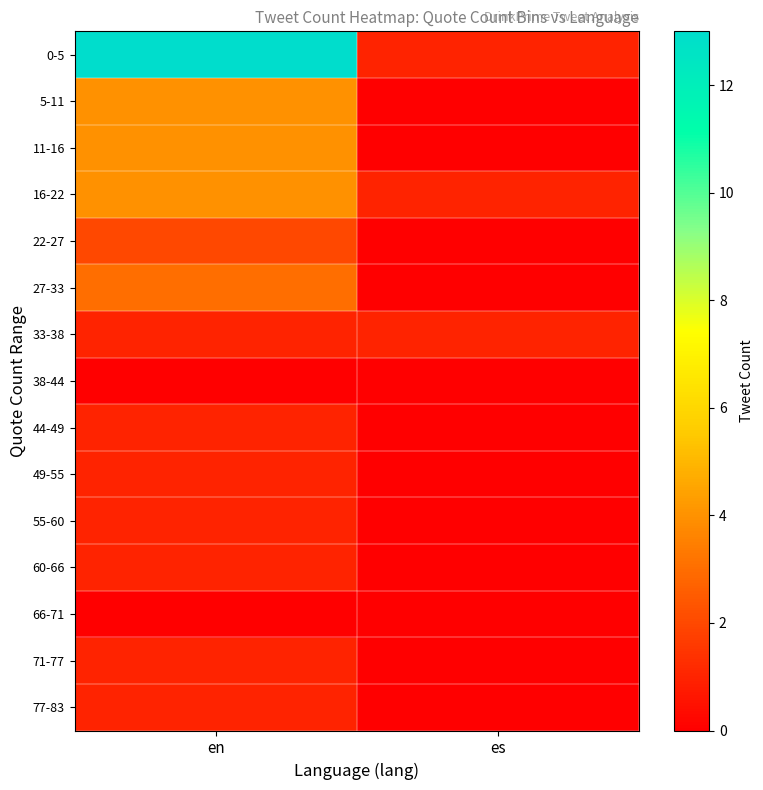

What is the total value across all series at es?

3